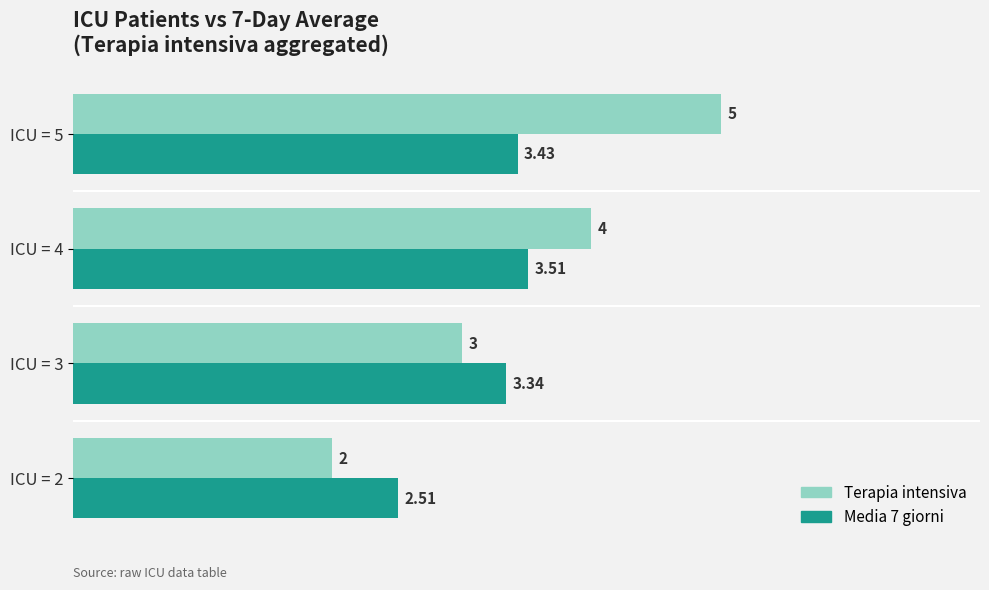

What is the difference between the maximum and minimum values in the Terapia intensiva series?

3.0